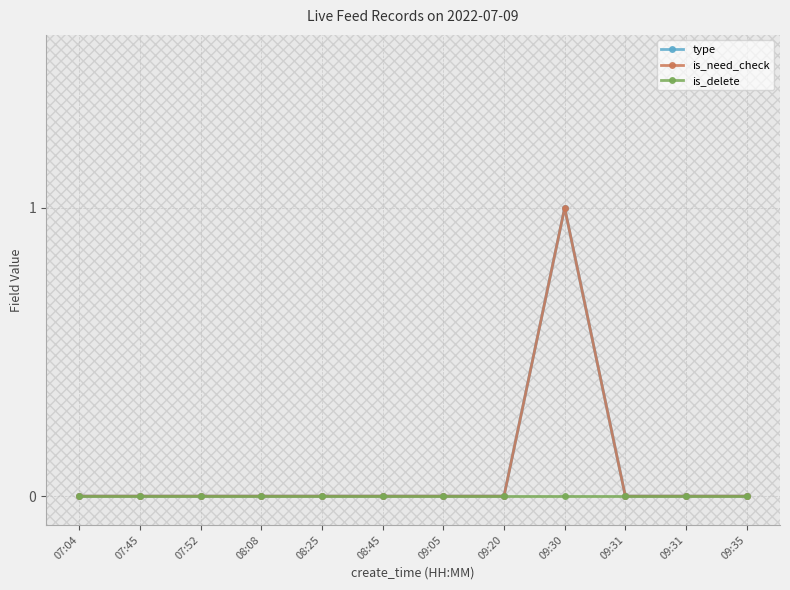

At how many categories does at least one series exceed 0?

1